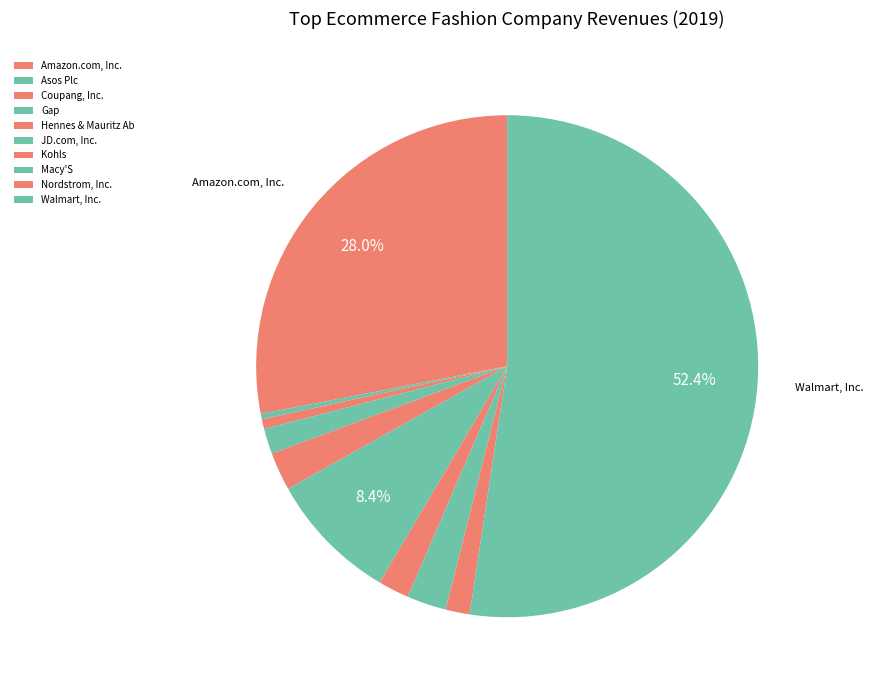

Do Hennes & Mauritz Ab and Kohls together represent more than half of the pie?

No